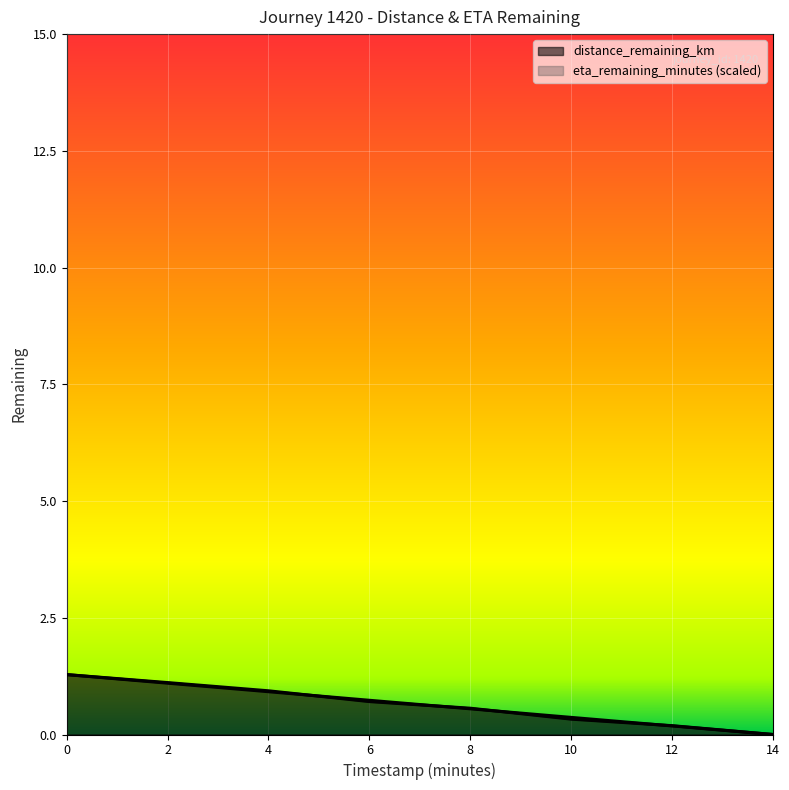

Read the distance_remaining_km value at 2.0.

1.1